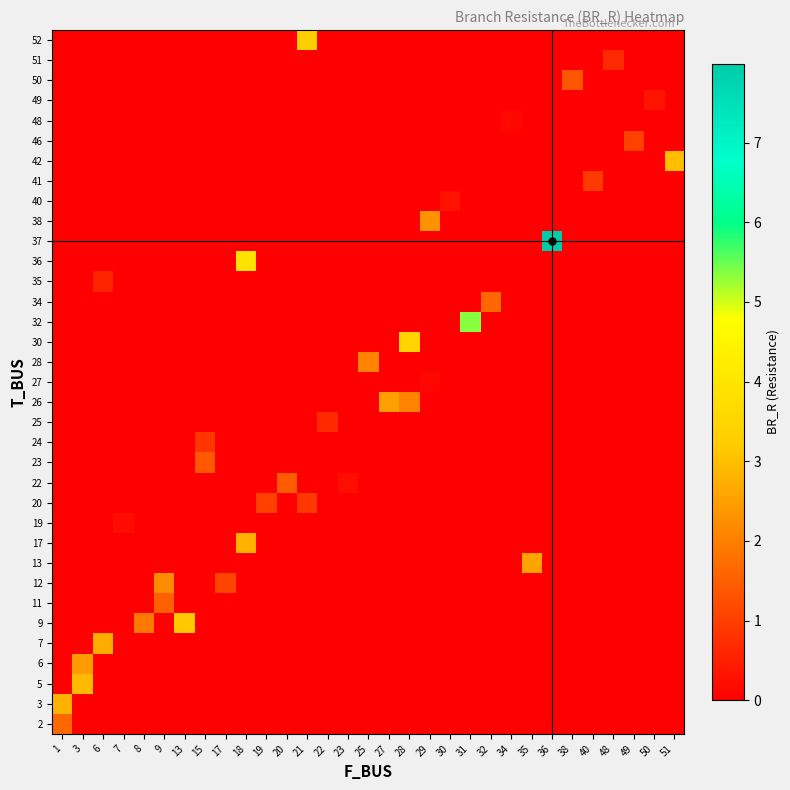

Reading left to right, list all the values displayed in this chart.

row_0: 1=1.6	3=0.0	6=0.0	7=0.0	8=0.0	9=0.0	13=0.0	15=0.0	17=0.0	18=0.0	19=0.0	20=0.0	21=0.0	22=0.0	23=0.0	25=0.0	27=0.0	28=0.0	29=0.0	30=0.0	31=0.0	32=0.0	34=0.0	35=0.0	36=0.0	38=0.0	40=0.0	48=0.0	49=0.0	50=0.0	51=0.0
row_1: 1=2.8	3=0.0	6=0.0	7=0.0	8=0.0	9=0.0	13=0.0	15=0.0	17=0.0	18=0.0	19=0.0	20=0.0	21=0.0	22=0.0	23=0.0	25=0.0	27=0.0	28=0.0	29=0.0	30=0.0	31=0.0	32=0.0	34=0.0	35=0.0	36=0.0	38=0.0	40=0.0	48=0.0	49=0.0	50=0.0	51=0.0
row_2: 1=0.0	3=2.9	6=0.0	7=0.0	8=0.0	9=0.0	13=0.0	15=0.0	17=0.0	18=0.0	19=0.0	20=0.0	21=0.0	22=0.0	23=0.0	25=0.0	27=0.0	28=0.0	29=0.0	30=0.0	31=0.0	32=0.0	34=0.0	35=0.0	36=0.0	38=0.0	40=0.0	48=0.0	49=0.0	50=0.0	51=0.0
row_3: 1=0.0	3=2.4	6=0.0	7=0.0	8=0.0	9=0.0	13=0.0	15=0.0	17=0.0	18=0.0	19=0.0	20=0.0	21=0.0	22=0.0	23=0.0	25=0.0	27=0.0	28=0.0	29=0.0	30=0.0	31=0.0	32=0.0	34=0.0	35=0.0	36=0.0	38=0.0	40=0.0	48=0.0	49=0.0	50=0.0	51=0.0
row_4: 1=0.0	3=0.0	6=2.7	7=0.0	8=0.0	9=0.0	13=0.0	15=0.0	17=0.0	18=0.0	19=0.0	20=0.0	21=0.0	22=0.0	23=0.0	25=0.0	27=0.0	28=0.0	29=0.0	30=0.0	31=0.0	32=0.0	34=0.0	35=0.0	36=0.0	38=0.0	40=0.0	48=0.0	49=0.0	50=0.0	51=0.0
row_5: 1=0.0	3=0.0	6=0.0	7=0.0	8=1.9	9=0.0	13=3.1	15=0.0	17=0.0	18=0.0	19=0.0	20=0.0	21=0.0	22=0.0	23=0.0	25=0.0	27=0.0	28=0.0	29=0.0	30=0.0	31=0.0	32=0.0	34=0.0	35=0.0	36=0.0	38=0.0	40=0.0	48=0.0	49=0.0	50=0.0	51=0.0
row_6: 1=0.0	3=0.0	6=0.0	7=0.0	8=0.0	9=1.5	13=0.0	15=0.0	17=0.0	18=0.0	19=0.0	20=0.0	21=0.0	22=0.0	23=0.0	25=0.0	27=0.0	28=0.0	29=0.0	30=0.0	31=0.0	32=0.0	34=0.0	35=0.0	36=0.0	38=0.0	40=0.0	48=0.0	49=0.0	50=0.0	51=0.0
row_7: 1=0.0	3=0.0	6=0.0	7=0.0	8=0.0	9=2.2	13=0.0	15=0.0	17=1.1	18=0.0	19=0.0	20=0.0	21=0.0	22=0.0	23=0.0	25=0.0	27=0.0	28=0.0	29=0.0	30=0.0	31=0.0	32=0.0	34=0.0	35=0.0	36=0.0	38=0.0	40=0.0	48=0.0	49=0.0	50=0.0	51=0.0
row_8: 1=0.0	3=0.0	6=0.0	7=0.0	8=0.0	9=0.0	13=0.0	15=0.0	17=0.0	18=0.0	19=0.0	20=0.0	21=0.0	22=0.0	23=0.0	25=0.0	27=0.0	28=0.0	29=0.0	30=0.0	31=0.0	32=0.0	34=0.0	35=2.6	36=0.0	38=0.0	40=0.0	48=0.0	49=0.0	50=0.0	51=0.0
row_9: 1=0.0	3=0.0	6=0.0	7=0.0	8=0.0	9=0.0	13=0.0	15=0.0	17=0.0	18=2.8	19=0.0	20=0.0	21=0.0	22=0.0	23=0.0	25=0.0	27=0.0	28=0.0	29=0.0	30=0.0	31=0.0	32=0.0	34=0.0	35=0.0	36=0.0	38=0.0	40=0.0	48=0.0	49=0.0	50=0.0	51=0.0
row_10: 1=0.0	3=0.0	6=0.0	7=0.2	8=0.0	9=0.0	13=0.0	15=0.0	17=0.0	18=0.0	19=0.0	20=0.0	21=0.0	22=0.0	23=0.0	25=0.0	27=0.0	28=0.0	29=0.0	30=0.0	31=0.0	32=0.0	34=0.0	35=0.0	36=0.0	38=0.0	40=0.0	48=0.0	49=0.0	50=0.0	51=0.0
row_11: 1=0.0	3=0.0	6=0.0	7=0.0	8=0.0	9=0.0	13=0.0	15=0.0	17=0.0	18=0.0	19=1.0	20=0.0	21=0.9	22=0.0	23=0.0	25=0.0	27=0.0	28=0.0	29=0.0	30=0.0	31=0.0	32=0.0	34=0.0	35=0.0	36=0.0	38=0.0	40=0.0	48=0.0	49=0.0	50=0.0	51=0.0
row_12: 1=0.0	3=0.0	6=0.0	7=0.0	8=0.0	9=0.0	13=0.0	15=0.0	17=0.0	18=0.0	19=0.0	20=1.4	21=0.0	22=0.0	23=0.2	25=0.0	27=0.0	28=0.0	29=0.0	30=0.0	31=0.0	32=0.0	34=0.0	35=0.0	36=0.0	38=0.0	40=0.0	48=0.0	49=0.0	50=0.0	51=0.0
row_13: 1=0.0	3=0.0	6=0.0	7=0.0	8=0.0	9=0.0	13=0.0	15=1.4	17=0.0	18=0.0	19=0.0	20=0.0	21=0.0	22=0.0	23=0.0	25=0.0	27=0.0	28=0.0	29=0.0	30=0.0	31=0.0	32=0.0	34=0.0	35=0.0	36=0.0	38=0.0	40=0.0	48=0.0	49=0.0	50=0.0	51=0.0
row_14: 1=0.0	3=0.0	6=0.0	7=0.0	8=0.0	9=0.0	13=0.0	15=0.9	17=0.0	18=0.0	19=0.0	20=0.0	21=0.0	22=0.0	23=0.0	25=0.0	27=0.0	28=0.0	29=0.0	30=0.0	31=0.0	32=0.0	34=0.0	35=0.0	36=0.0	38=0.0	40=0.0	48=0.0	49=0.0	50=0.0	51=0.0
row_15: 1=0.0	3=0.0	6=0.0	7=0.0	8=0.0	9=0.0	13=0.0	15=0.0	17=0.0	18=0.0	19=0.0	20=0.0	21=0.0	22=0.7	23=0.0	25=0.0	27=0.0	28=0.0	29=0.0	30=0.0	31=0.0	32=0.0	34=0.0	35=0.0	36=0.0	38=0.0	40=0.0	48=0.0	49=0.0	50=0.0	51=0.0
row_16: 1=0.0	3=0.0	6=0.0	7=0.0	8=0.0	9=0.0	13=0.0	15=0.0	17=0.0	18=0.0	19=0.0	20=0.0	21=0.0	22=0.0	23=0.0	25=0.0	27=2.5	28=2.0	29=0.0	30=0.0	31=0.0	32=0.0	34=0.0	35=0.0	36=0.0	38=0.0	40=0.0	48=0.0	49=0.0	50=0.0	51=0.0
row_17: 1=0.0	3=0.0	6=0.0	7=0.0	8=0.0	9=0.0	13=0.0	15=0.0	17=0.0	18=0.0	19=0.0	20=0.0	21=0.0	22=0.0	23=0.0	25=0.0	27=0.0	28=0.0	29=0.1	30=0.0	31=0.0	32=0.0	34=0.0	35=0.0	36=0.0	38=0.0	40=0.0	48=0.0	49=0.0	50=0.0	51=0.0
row_18: 1=0.0	3=0.0	6=0.0	7=0.0	8=0.0	9=0.0	13=0.0	15=0.0	17=0.0	18=0.0	19=0.0	20=0.0	21=0.0	22=0.0	23=0.0	25=2.1	27=0.0	28=0.0	29=0.0	30=0.0	31=0.0	32=0.0	34=0.0	35=0.0	36=0.0	38=0.0	40=0.0	48=0.0	49=0.0	50=0.0	51=0.0
row_19: 1=0.0	3=0.0	6=0.0	7=0.0	8=0.0	9=0.0	13=0.0	15=0.0	17=0.0	18=0.0	19=0.0	20=0.0	21=0.0	22=0.0	23=0.0	25=0.0	27=0.0	28=3.4	29=0.0	30=0.0	31=0.0	32=0.0	34=0.0	35=0.0	36=0.0	38=0.0	40=0.0	48=0.0	49=0.0	50=0.0	51=0.0
row_20: 1=0.0	3=0.0	6=0.0	7=0.0	8=0.0	9=0.0	13=0.0	15=0.0	17=0.0	18=0.0	19=0.0	20=0.0	21=0.0	22=0.0	23=0.0	25=0.0	27=0.0	28=0.0	29=0.0	30=0.0	31=5.4	32=0.0	34=0.0	35=0.0	36=0.0	38=0.0	40=0.0	48=0.0	49=0.0	50=0.0	51=0.0
row_21: 1=0.0	3=0.0	6=0.0	7=0.0	8=0.0	9=0.0	13=0.0	15=0.0	17=0.0	18=0.0	19=0.0	20=0.0	21=0.0	22=0.0	23=0.0	25=0.0	27=0.0	28=0.0	29=0.0	30=0.0	31=0.0	32=1.6	34=0.0	35=0.0	36=0.0	38=0.0	40=0.0	48=0.0	49=0.0	50=0.0	51=0.0
row_22: 1=0.0	3=0.0	6=0.6	7=0.0	8=0.0	9=0.0	13=0.0	15=0.0	17=0.0	18=0.0	19=0.0	20=0.0	21=0.0	22=0.0	23=0.0	25=0.0	27=0.0	28=0.0	29=0.0	30=0.0	31=0.0	32=0.0	34=0.0	35=0.0	36=0.0	38=0.0	40=0.0	48=0.0	49=0.0	50=0.0	51=0.0
row_23: 1=0.0	3=0.0	6=0.0	7=0.0	8=0.0	9=0.0	13=0.0	15=0.0	17=0.0	18=3.9	19=0.0	20=0.0	21=0.0	22=0.0	23=0.0	25=0.0	27=0.0	28=0.0	29=0.0	30=0.0	31=0.0	32=0.0	34=0.0	35=0.0	36=0.0	38=0.0	40=0.0	48=0.0	49=0.0	50=0.0	51=0.0
row_24: 1=0.0	3=0.0	6=0.0	7=0.0	8=0.0	9=0.0	13=0.0	15=0.0	17=0.0	18=0.0	19=0.0	20=0.0	21=0.0	22=0.0	23=0.0	25=0.0	27=0.0	28=0.0	29=0.0	30=0.0	31=0.0	32=0.0	34=0.0	35=0.0	36=8.0	38=0.0	40=0.0	48=0.0	49=0.0	50=0.0	51=0.0
row_25: 1=0.0	3=0.0	6=0.0	7=0.0	8=0.0	9=0.0	13=0.0	15=0.0	17=0.0	18=0.0	19=0.0	20=0.0	21=0.0	22=0.0	23=0.0	25=0.0	27=0.0	28=0.0	29=2.3	30=0.0	31=0.0	32=0.0	34=0.0	35=0.0	36=0.0	38=0.0	40=0.0	48=0.0	49=0.0	50=0.0	51=0.0
row_26: 1=0.0	3=0.0	6=0.0	7=0.0	8=0.0	9=0.0	13=0.0	15=0.0	17=0.0	18=0.0	19=0.0	20=0.0	21=0.0	22=0.0	23=0.0	25=0.0	27=0.0	28=0.0	29=0.0	30=0.3	31=0.0	32=0.0	34=0.0	35=0.0	36=0.0	38=0.0	40=0.0	48=0.0	49=0.0	50=0.0	51=0.0
row_27: 1=0.0	3=0.0	6=0.0	7=0.0	8=0.0	9=0.0	13=0.0	15=0.0	17=0.0	18=0.0	19=0.0	20=0.0	21=0.0	22=0.0	23=0.0	25=0.0	27=0.0	28=0.0	29=0.0	30=0.0	31=0.0	32=0.0	34=0.0	35=0.0	36=0.0	38=0.0	40=0.9	48=0.0	49=0.0	50=0.0	51=0.0
row_28: 1=0.0	3=0.0	6=0.0	7=0.0	8=0.0	9=0.0	13=0.0	15=0.0	17=0.0	18=0.0	19=0.0	20=0.0	21=0.0	22=0.0	23=0.0	25=0.0	27=0.0	28=0.0	29=0.0	30=0.0	31=0.0	32=0.0	34=0.0	35=0.0	36=0.0	38=0.0	40=0.0	48=0.0	49=0.0	50=0.0	51=3.0
row_29: 1=0.0	3=0.0	6=0.0	7=0.0	8=0.0	9=0.0	13=0.0	15=0.0	17=0.0	18=0.0	19=0.0	20=0.0	21=0.0	22=0.0	23=0.0	25=0.0	27=0.0	28=0.0	29=0.0	30=0.0	31=0.0	32=0.0	34=0.0	35=0.0	36=0.0	38=0.0	40=0.0	48=0.0	49=1.1	50=0.0	51=0.0
row_30: 1=0.0	3=0.0	6=0.0	7=0.0	8=0.0	9=0.0	13=0.0	15=0.0	17=0.0	18=0.0	19=0.0	20=0.0	21=0.0	22=0.0	23=0.0	25=0.0	27=0.0	28=0.0	29=0.0	30=0.0	31=0.0	32=0.0	34=0.1	35=0.0	36=0.0	38=0.0	40=0.0	48=0.0	49=0.0	50=0.0	51=0.0
row_31: 1=0.0	3=0.0	6=0.0	7=0.0	8=0.0	9=0.0	13=0.0	15=0.0	17=0.0	18=0.0	19=0.0	20=0.0	21=0.0	22=0.0	23=0.0	25=0.0	27=0.0	28=0.0	29=0.0	30=0.0	31=0.0	32=0.0	34=0.0	35=0.0	36=0.0	38=0.0	40=0.0	48=0.0	49=0.0	50=0.3	51=0.0
row_32: 1=0.0	3=0.0	6=0.0	7=0.0	8=0.0	9=0.0	13=0.0	15=0.0	17=0.0	18=0.0	19=0.0	20=0.0	21=0.0	22=0.0	23=0.0	25=0.0	27=0.0	28=0.0	29=0.0	30=0.0	31=0.0	32=0.0	34=0.0	35=0.0	36=0.0	38=1.3	40=0.0	48=0.0	49=0.0	50=0.0	51=0.0
row_33: 1=0.0	3=0.0	6=0.0	7=0.0	8=0.0	9=0.0	13=0.0	15=0.0	17=0.0	18=0.0	19=0.0	20=0.0	21=0.0	22=0.0	23=0.0	25=0.0	27=0.0	28=0.0	29=0.0	30=0.0	31=0.0	32=0.0	34=0.0	35=0.0	36=0.0	38=0.0	40=0.0	48=0.7	49=0.0	50=0.0	51=0.0
row_34: 1=0.0	3=0.0	6=0.0	7=0.0	8=0.0	9=0.0	13=0.0	15=0.0	17=0.0	18=0.0	19=0.0	20=0.0	21=3.2	22=0.0	23=0.0	25=0.0	27=0.0	28=0.0	29=0.0	30=0.0	31=0.0	32=0.0	34=0.0	35=0.0	36=0.0	38=0.0	40=0.0	48=0.0	49=0.0	50=0.0	51=0.0